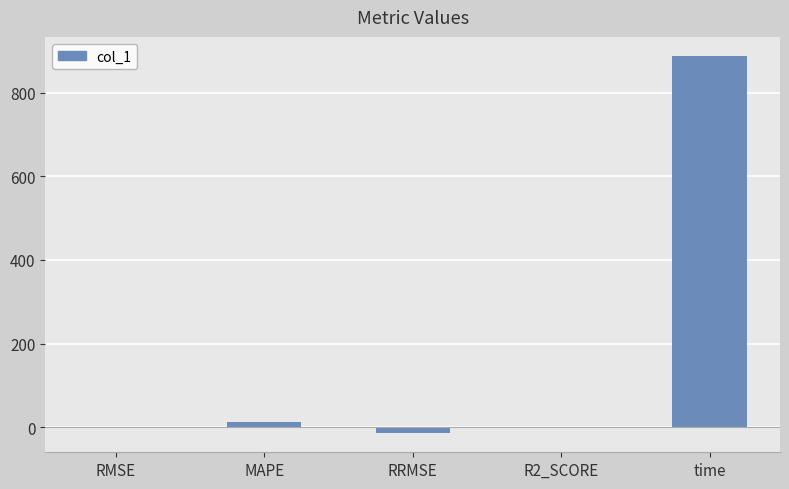

How many series are shown in this chart?

1